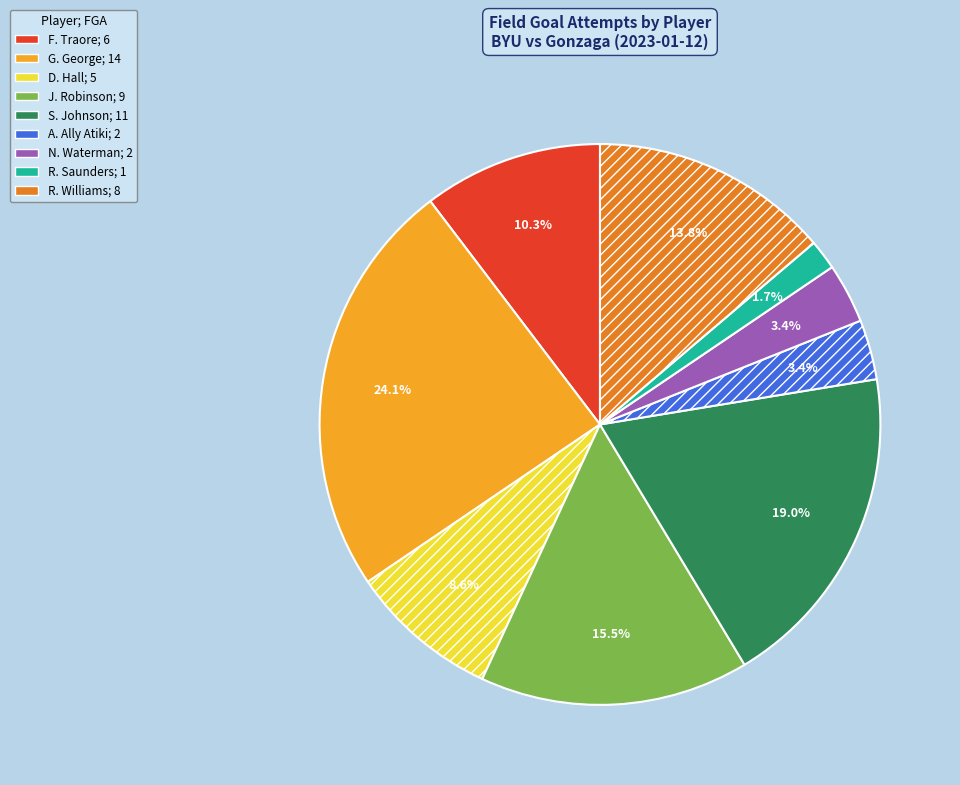

To the nearest percent, what is the difference between the S. Johnson and A. Ally Atiki slice percentages?

16%